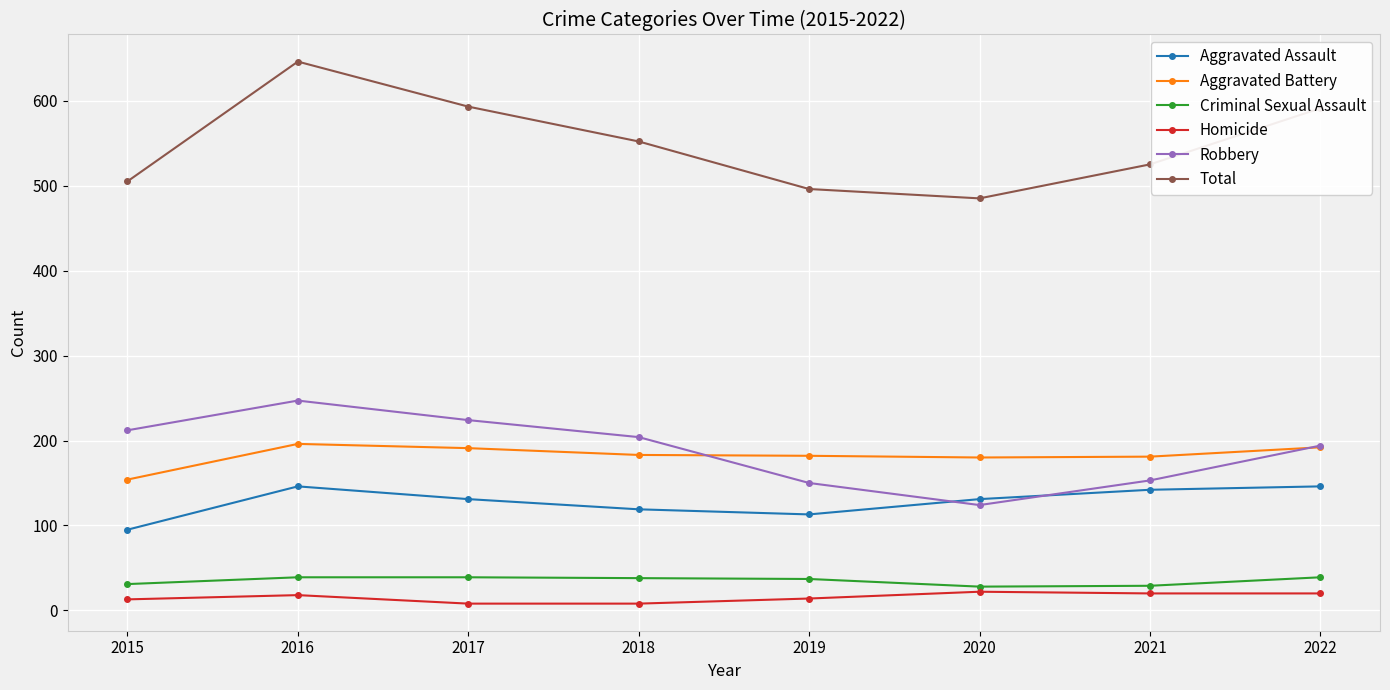

True or false: Aggravated Battery and Criminal Sexual Assault cross at least once.

False